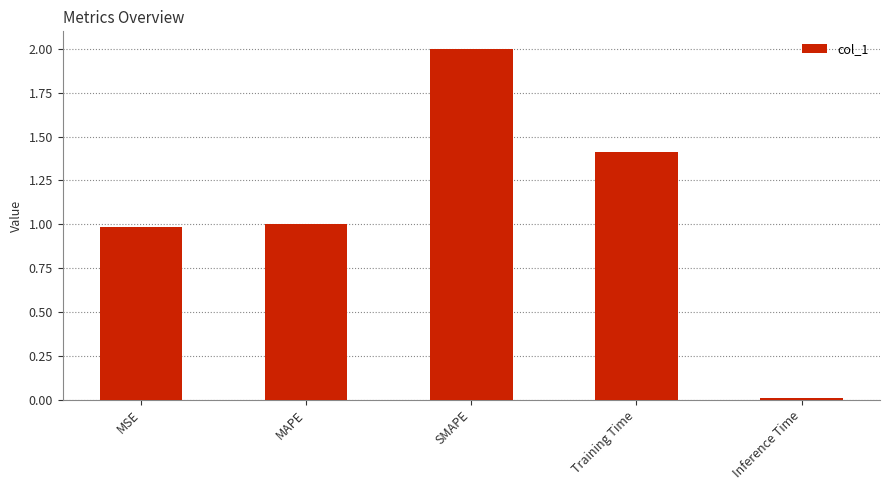

What is the change in value from Training Time to Inference Time?

-1.4